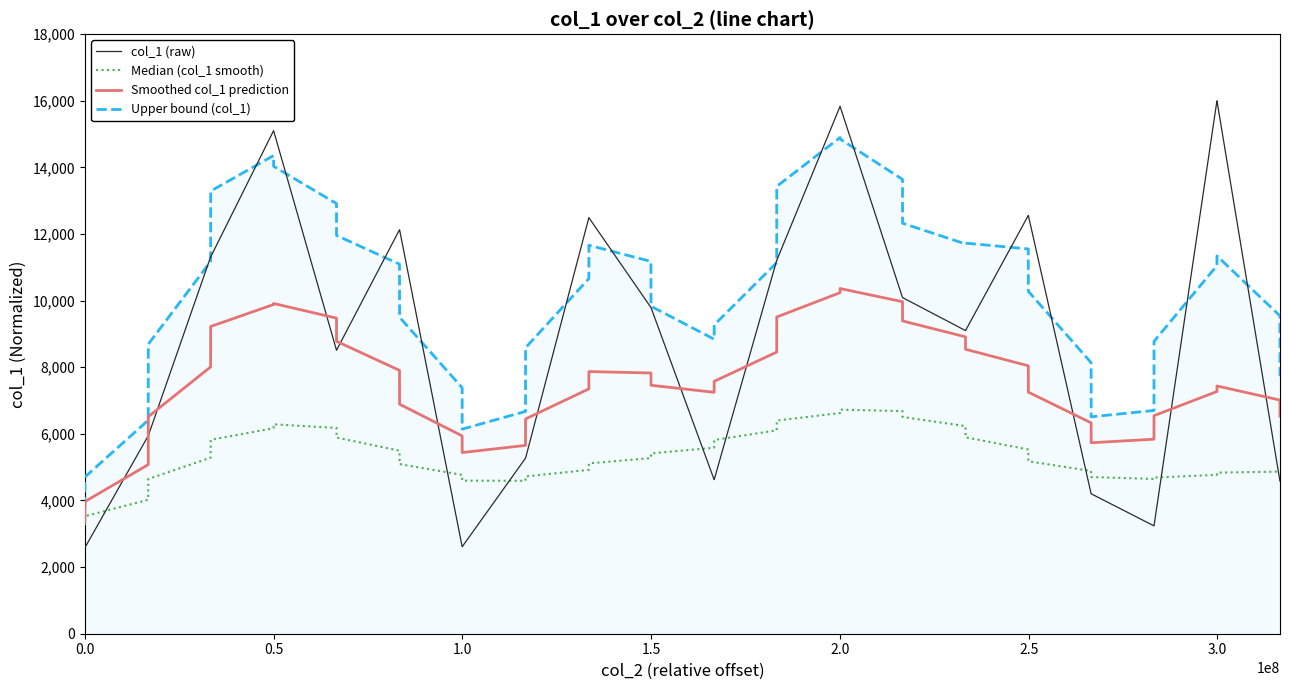

Rank the series by their maximum value, from lowest to highest.

Median (col_1 smooth), Smoothed col_1 prediction, Upper bound (col_1), col_1 (raw)